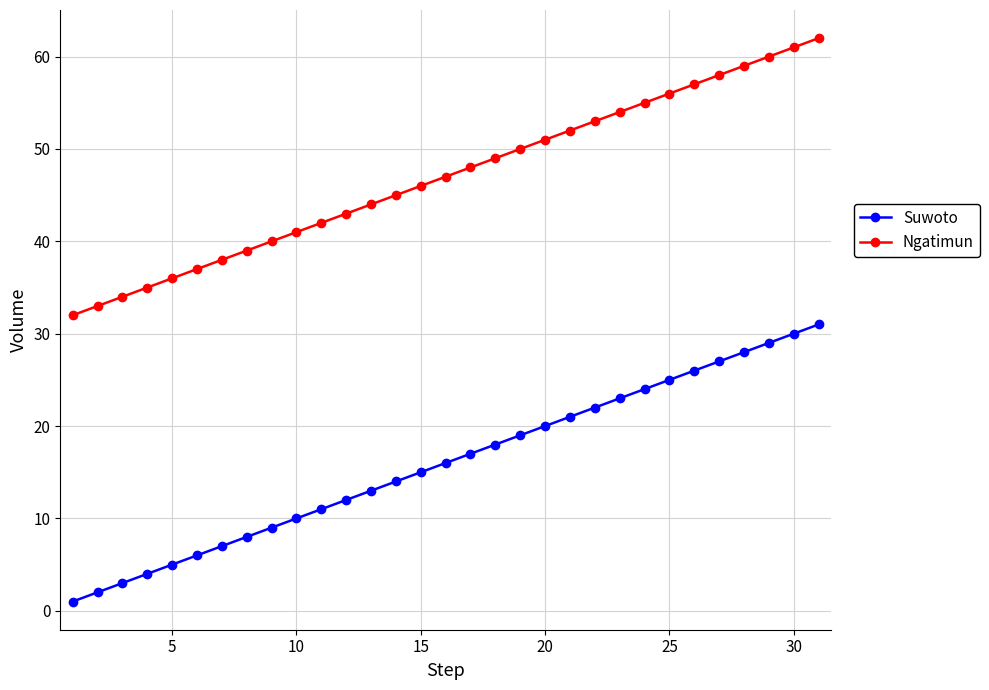

Which series has the largest total across all categories?

Ngatimun